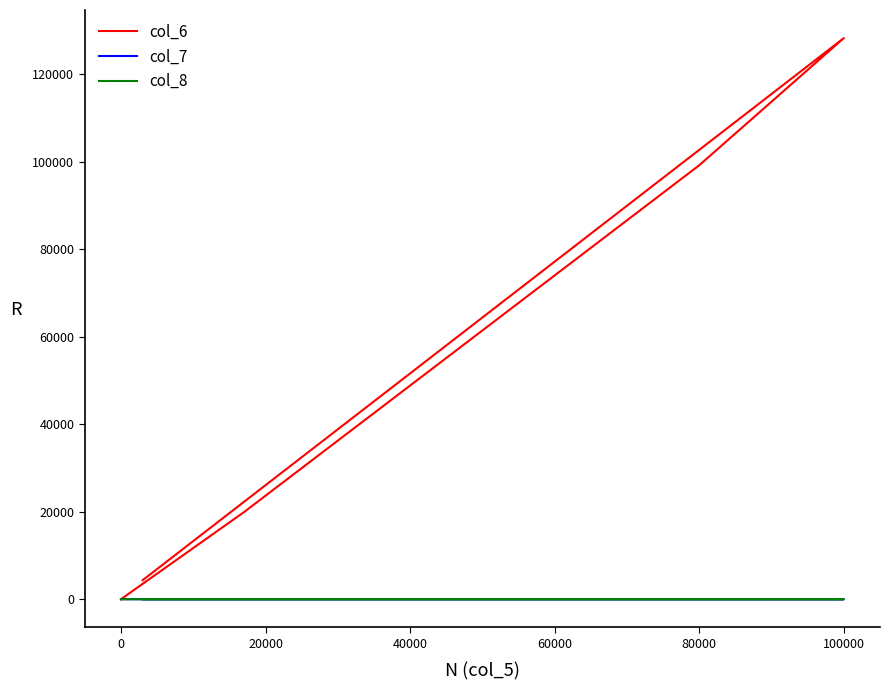

What is the value of the col_8 point at the 6th from the left?

1.0